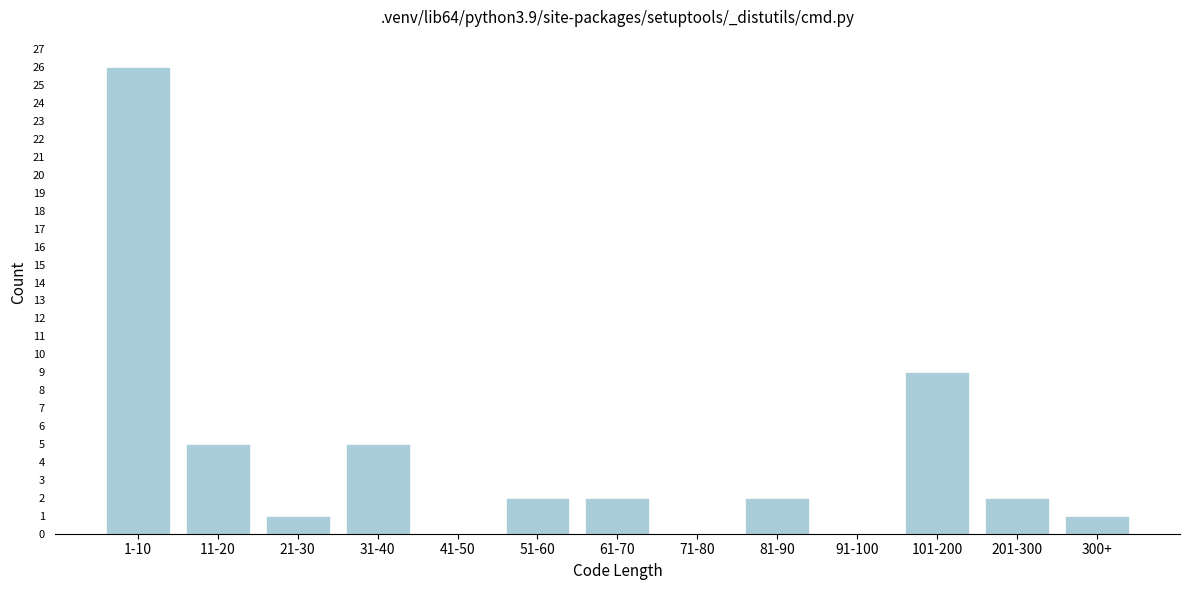

Reading left to right, list all the values displayed in this chart.

1-10=26	11-20=5	21-30=1	31-40=5	41-50=0	51-60=2	61-70=2	71-80=0	81-90=2	91-100=0	101-200=9	201-300=2	300+=1